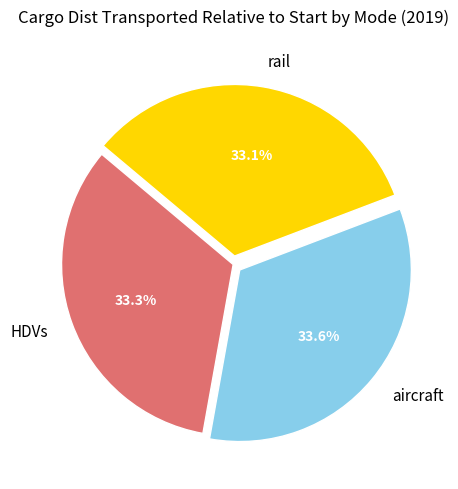

Which has a higher value, rail or aircraft?

aircraft